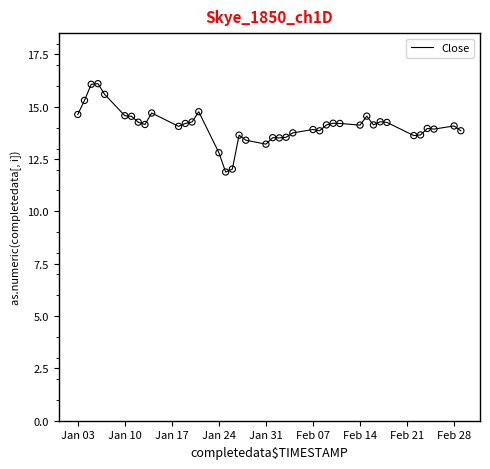

What is the difference between the maximum and minimum values?

4.2